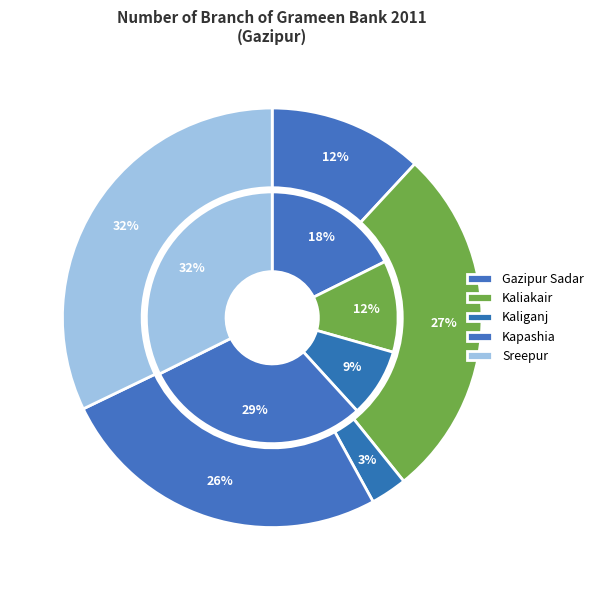

The Sreepur slice represents 43% of the pie. True or false?

False